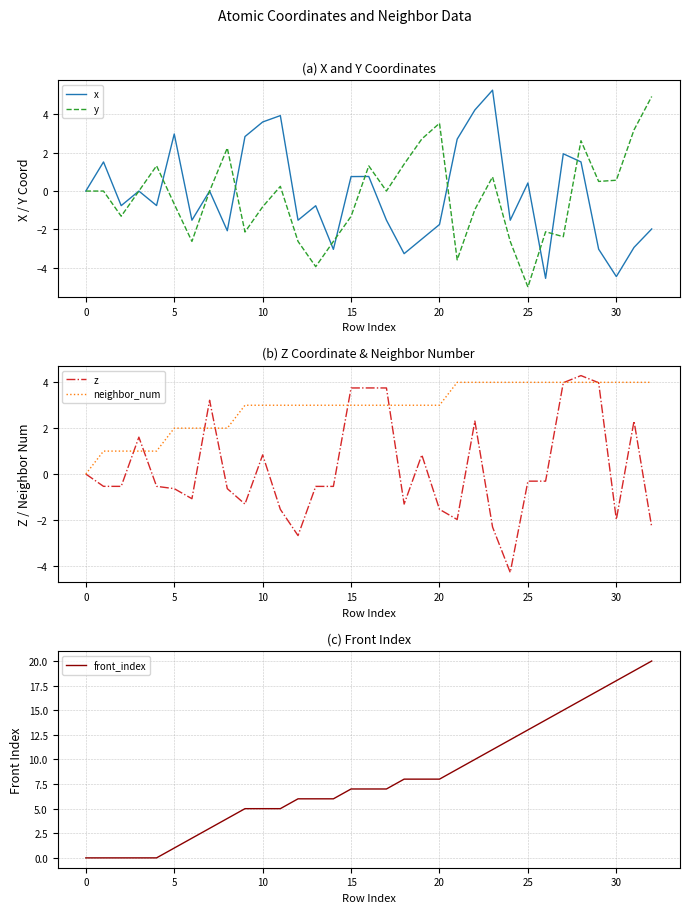

The x series shows 0.6 at 5. True or false?

False